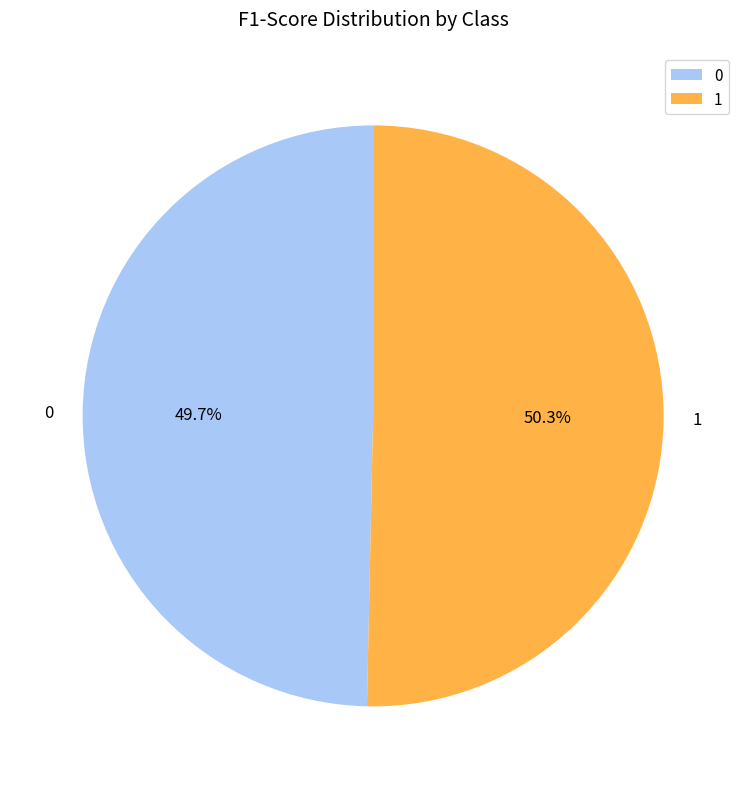

True or false: 1 accounts for 42% of the total.

False